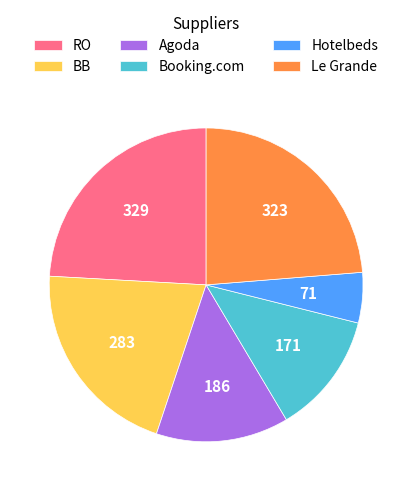

Do Le Grande and Hotelbeds together represent more than half of the pie?

No